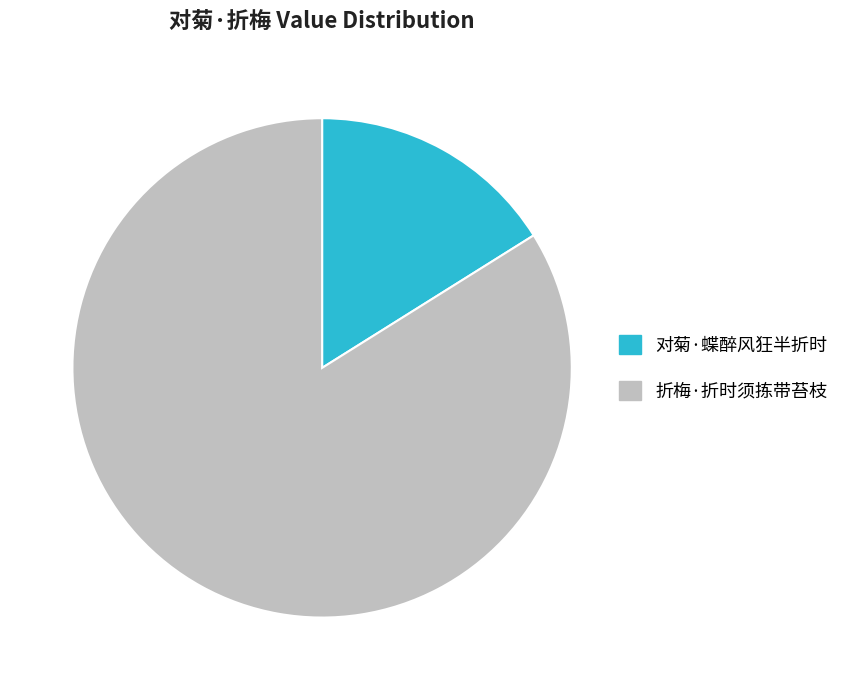

Rank the categories by value from highest to lowest.

折梅·折时须拣带苔枝, 对菊·蝶醉风狂半折时